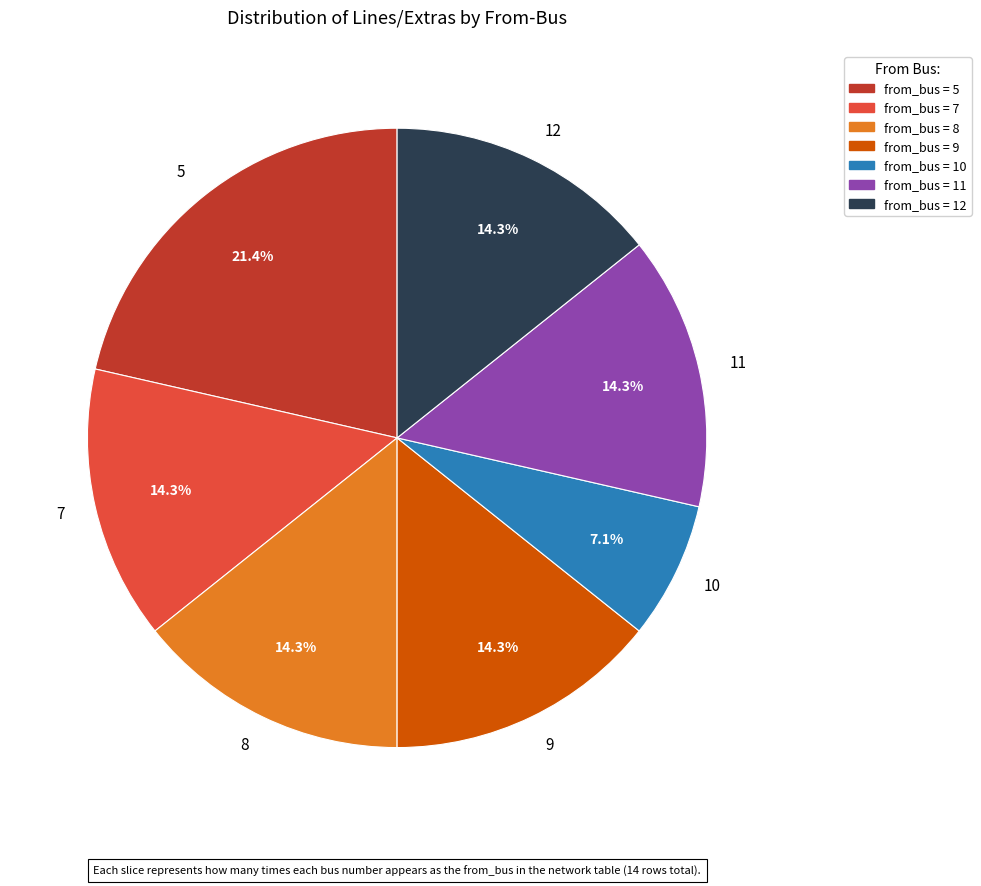

Does 10 account for over 50% of the chart?

No